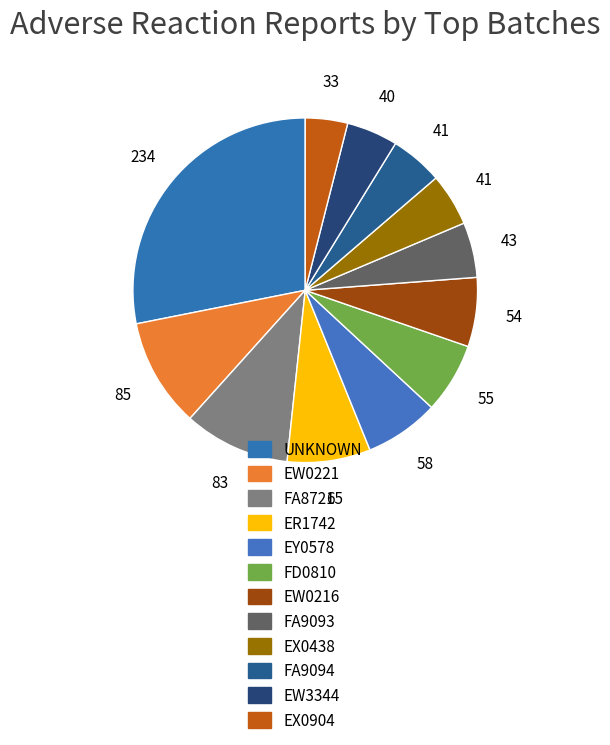

Which has a higher value, ER1742 or EW0221?

EW0221